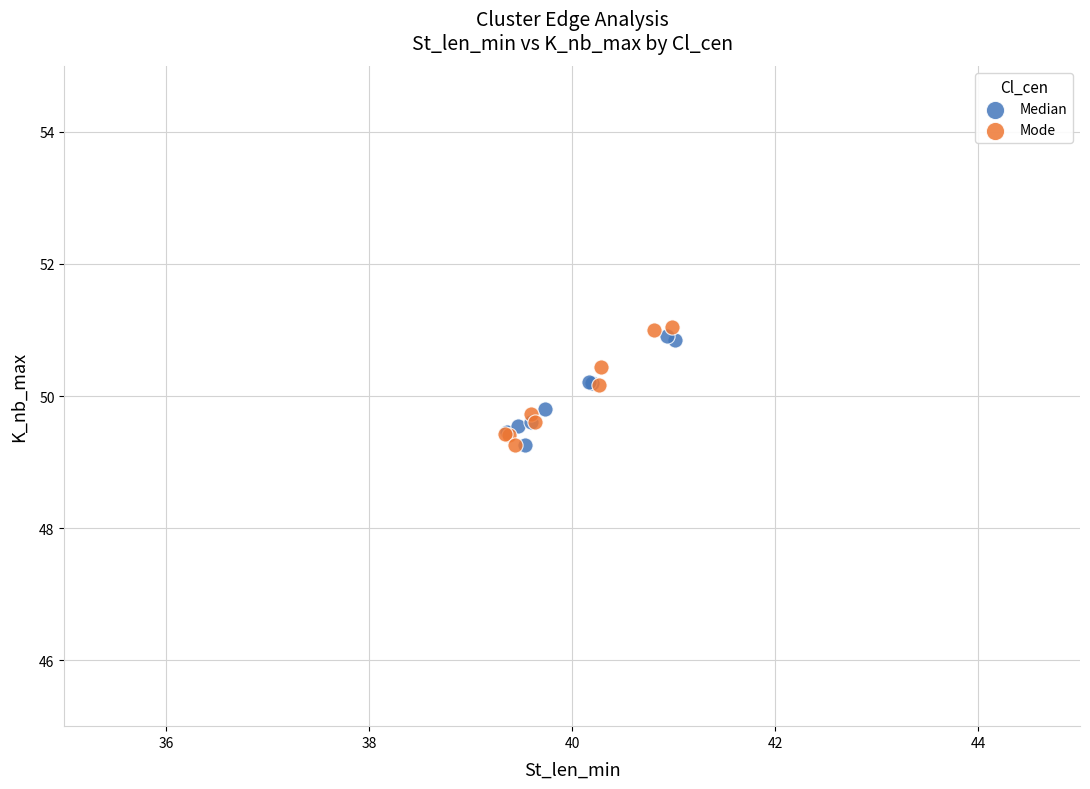

What are all the series names shown in the legend?

Median, Mode